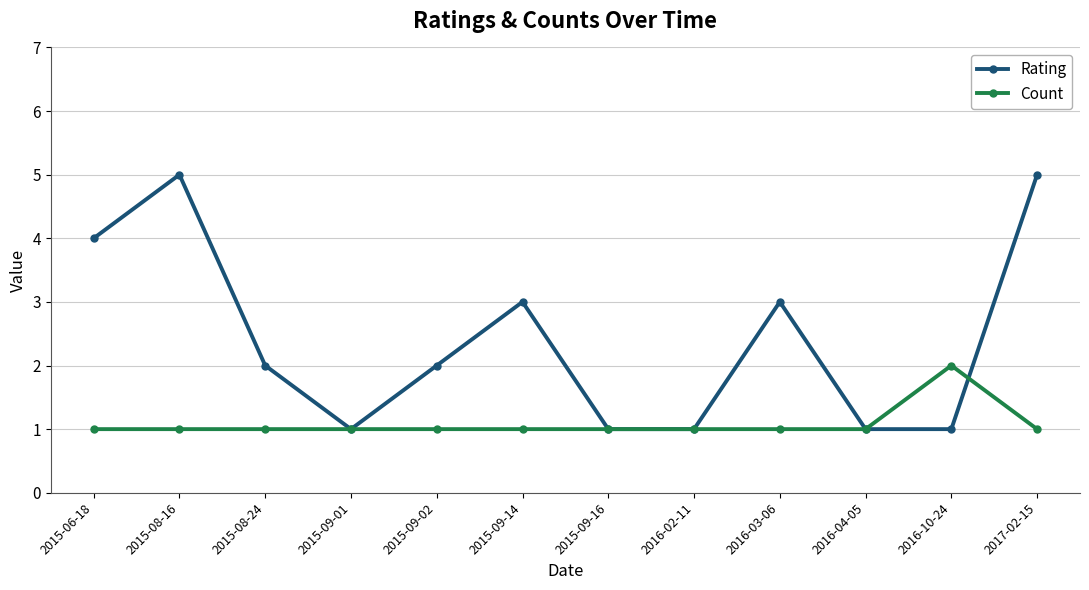

At which label does Rating first exceed 2?

2015-06-18